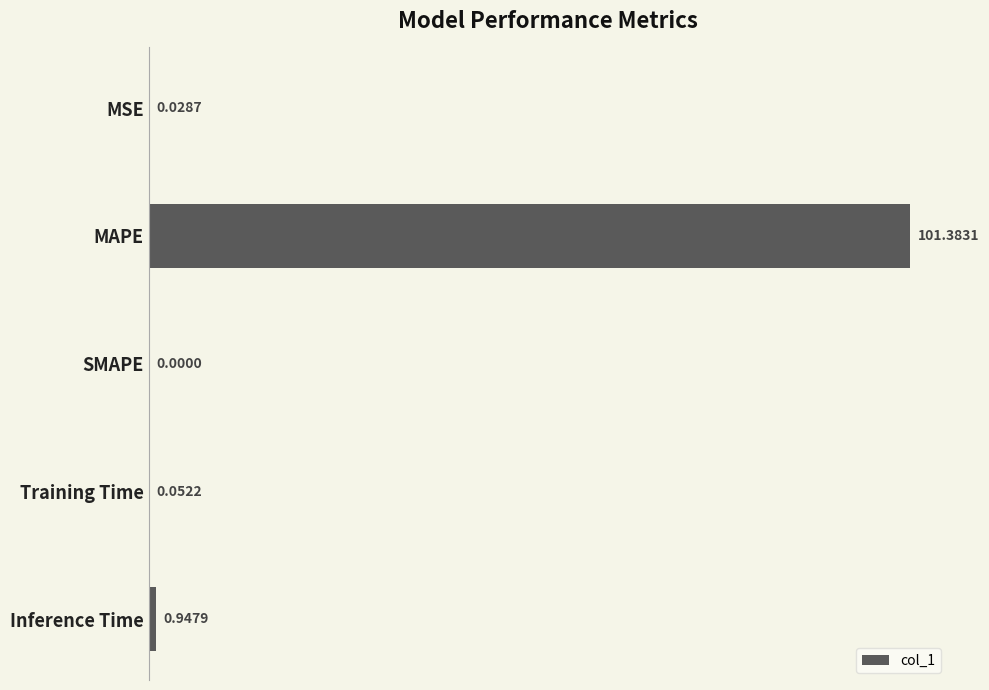

What is the sum of all values?

102.4